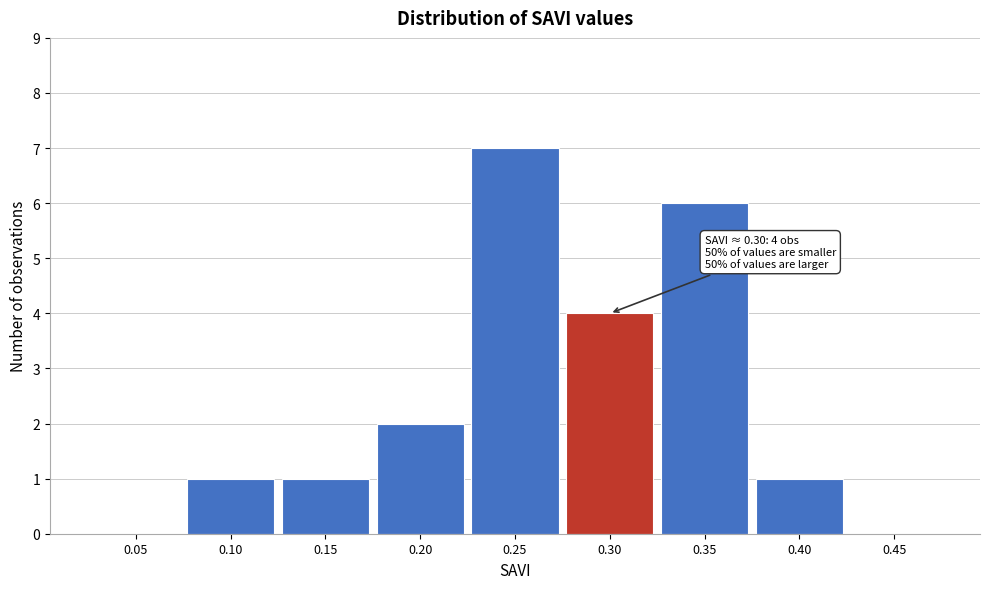

Reading left to right, extract all data points from this chart.

0.05=0	0.10=1	0.15=1	0.20=2	0.25=7	0.30=4	0.35=6	0.40=1	0.45=0